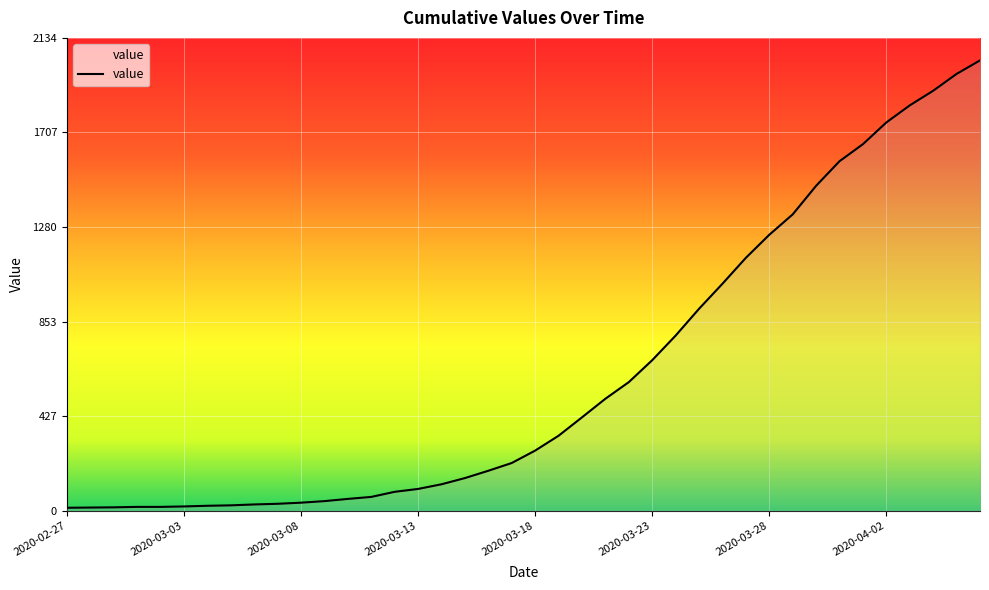

What is the difference between the maximum and minimum values?

2019